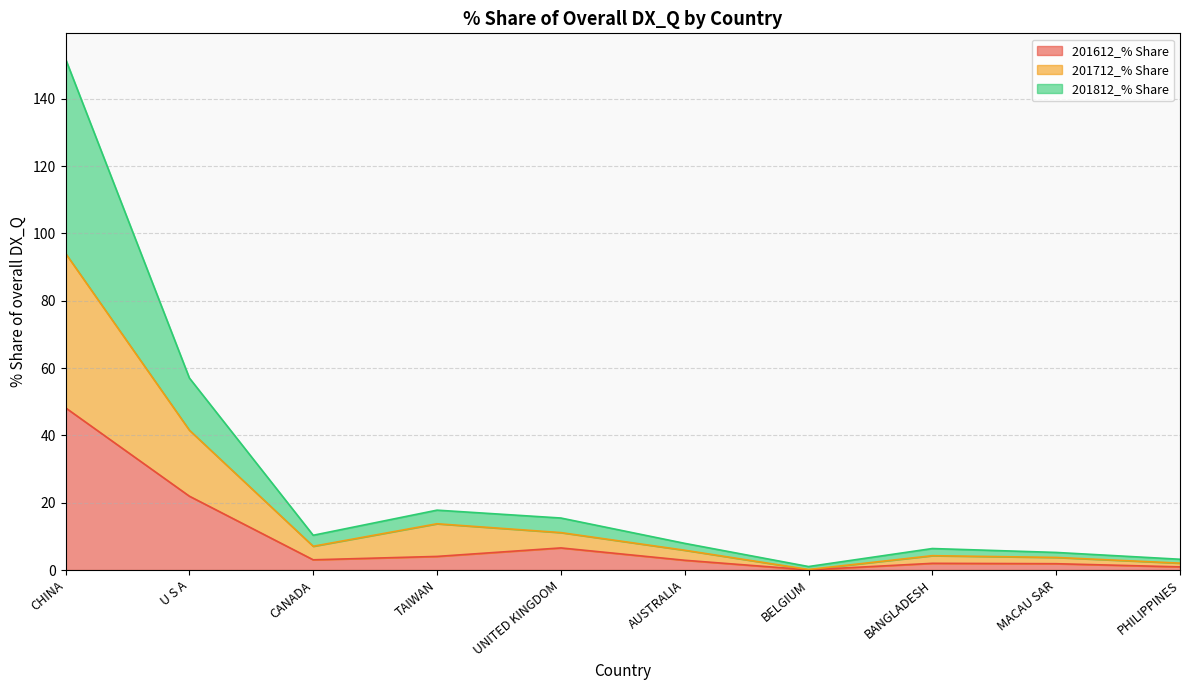

At how many categories does at least one series exceed 95?

1